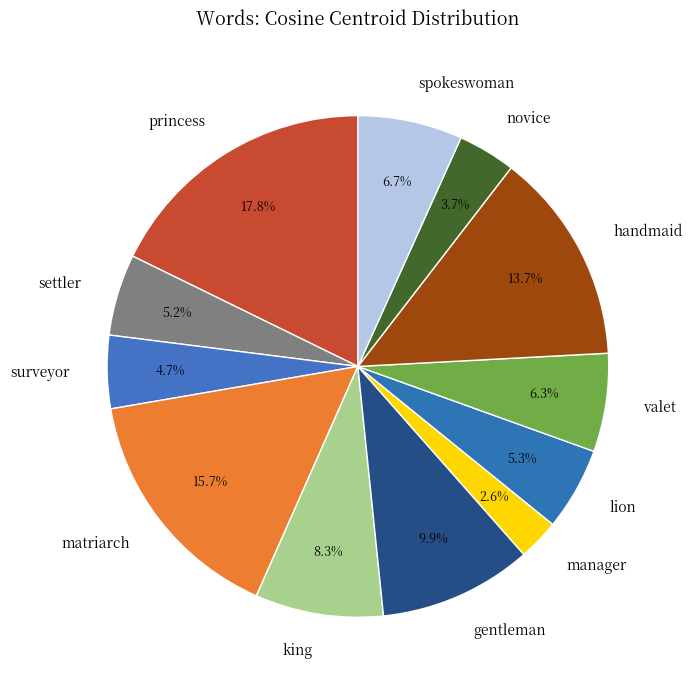

Between king and spokeswoman, which is larger?

king